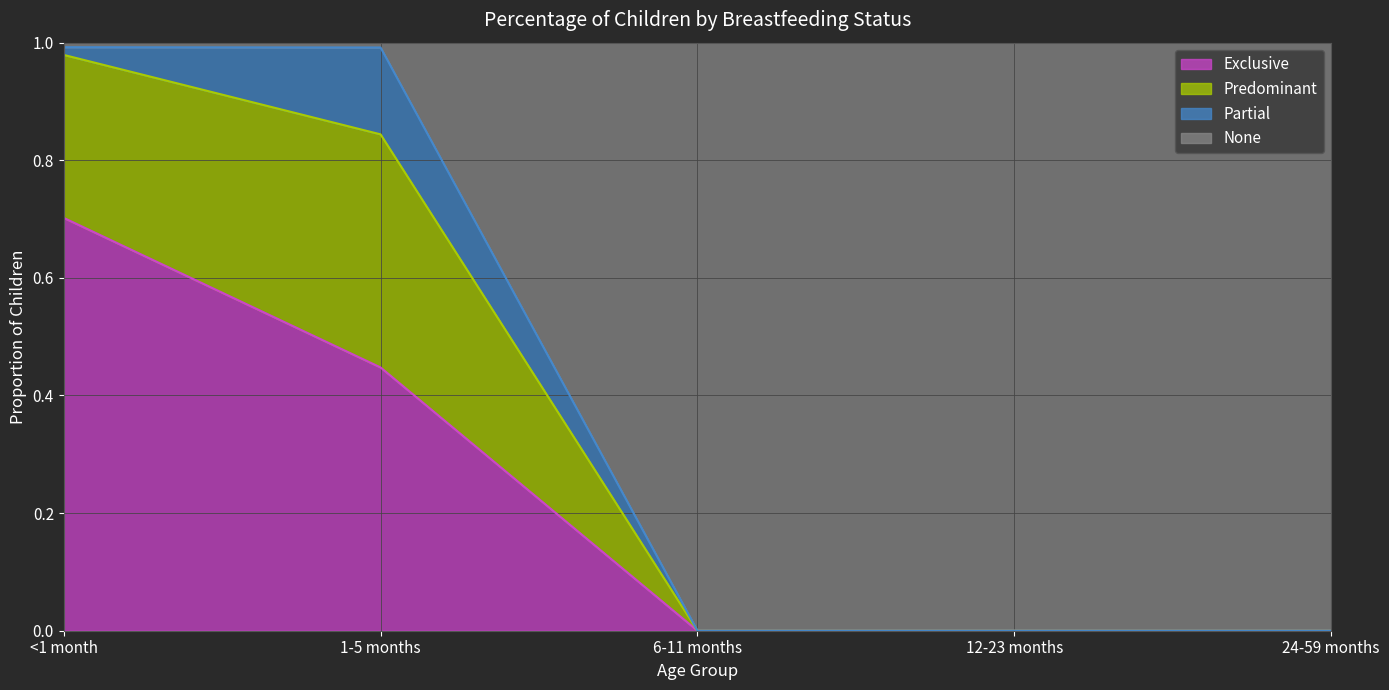

The Exclusive series shows -0.4 at 6-11 months. True or false?

False